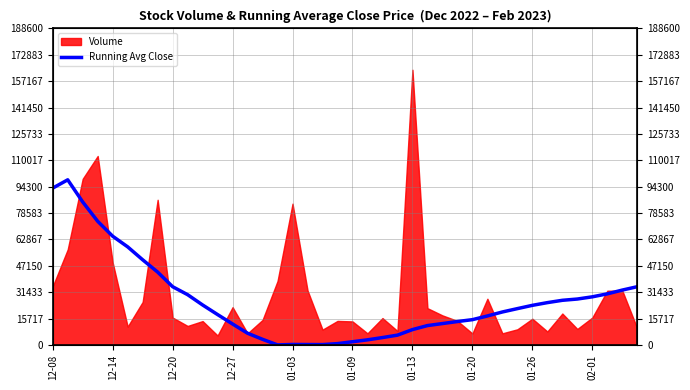

How many data points are less than 21626?

20